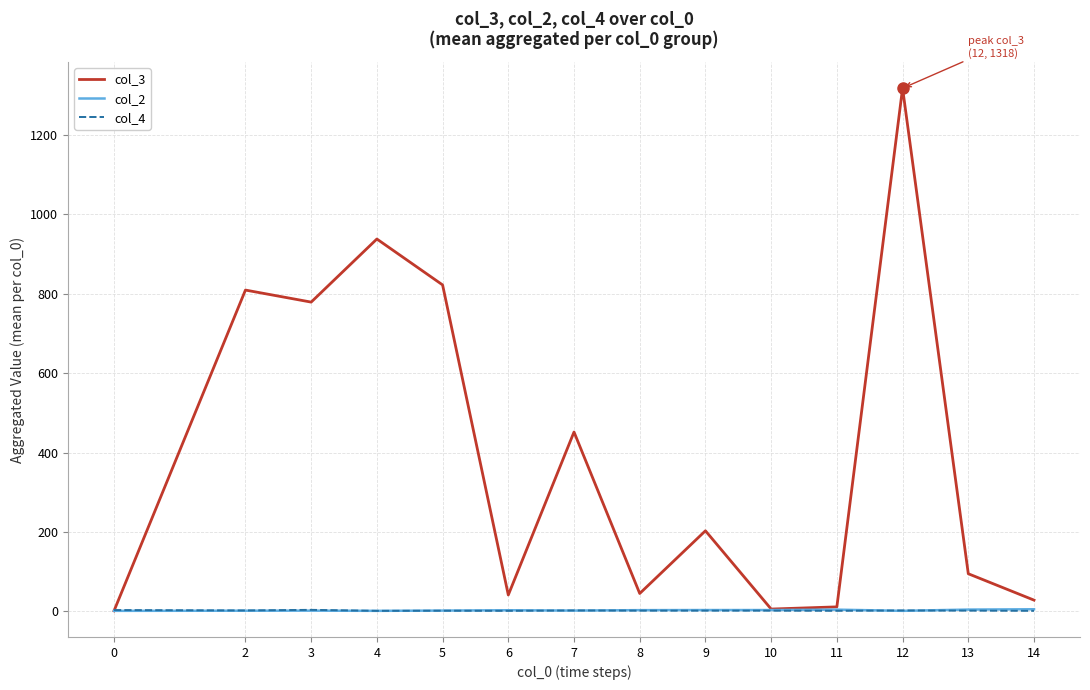

What is the greatest value displayed?

1318.0